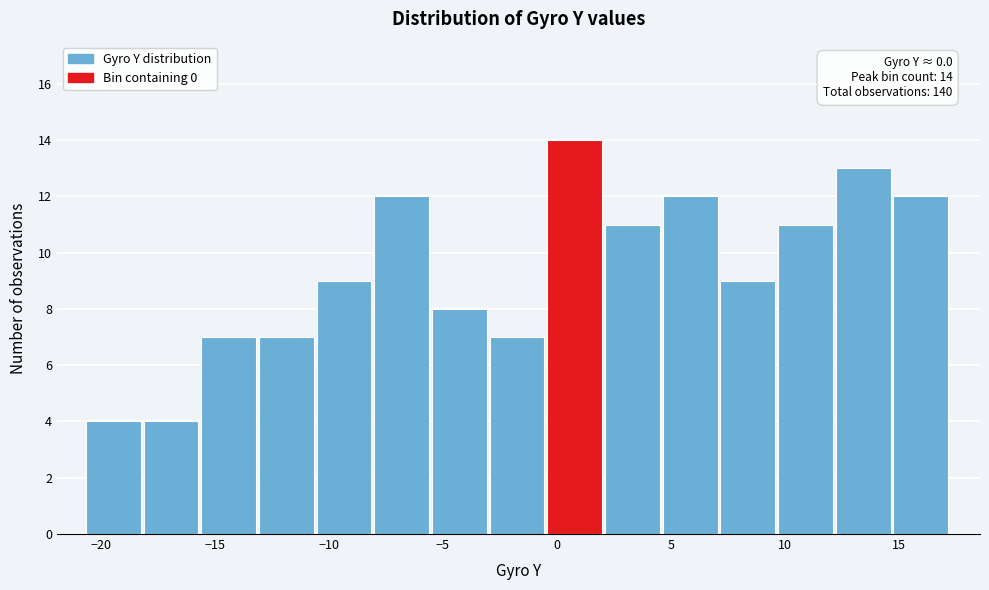

Over which range of the x-axis is the bar tallest?

-0.5 to 2.0